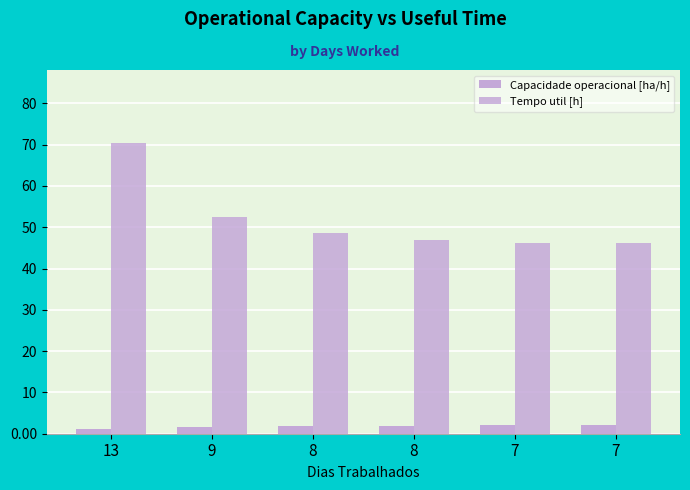

What is the sum of all Capacidade operacional [ha/h] values?

10.6